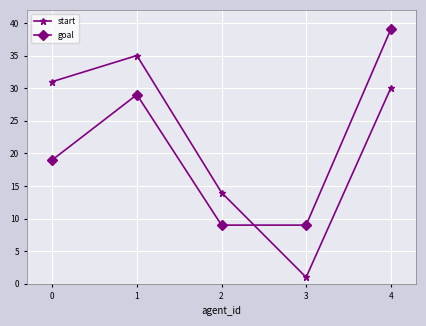

How many distinct data groups are displayed?

2